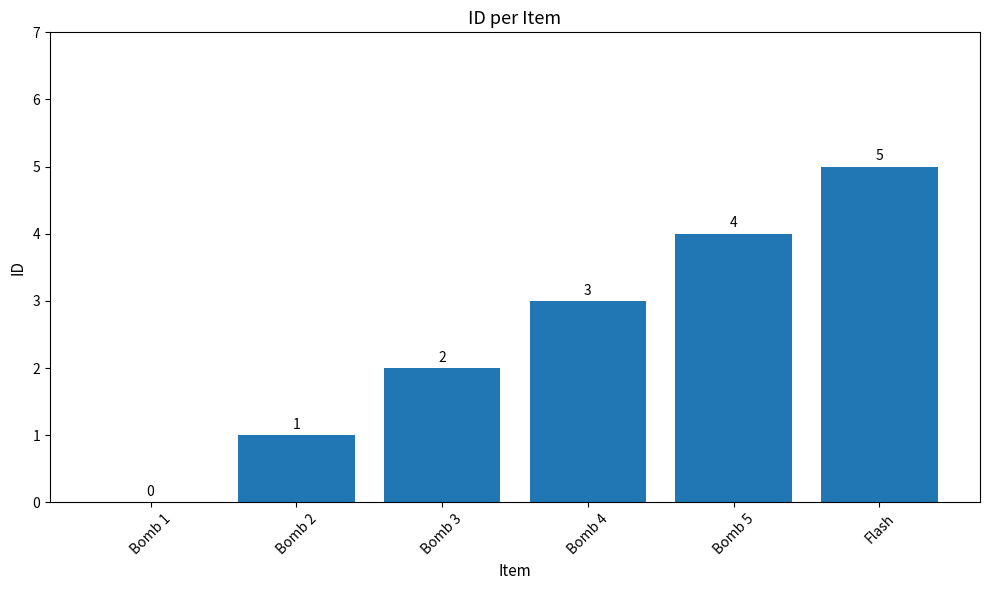

Count the values in the range 1 to 4.

4